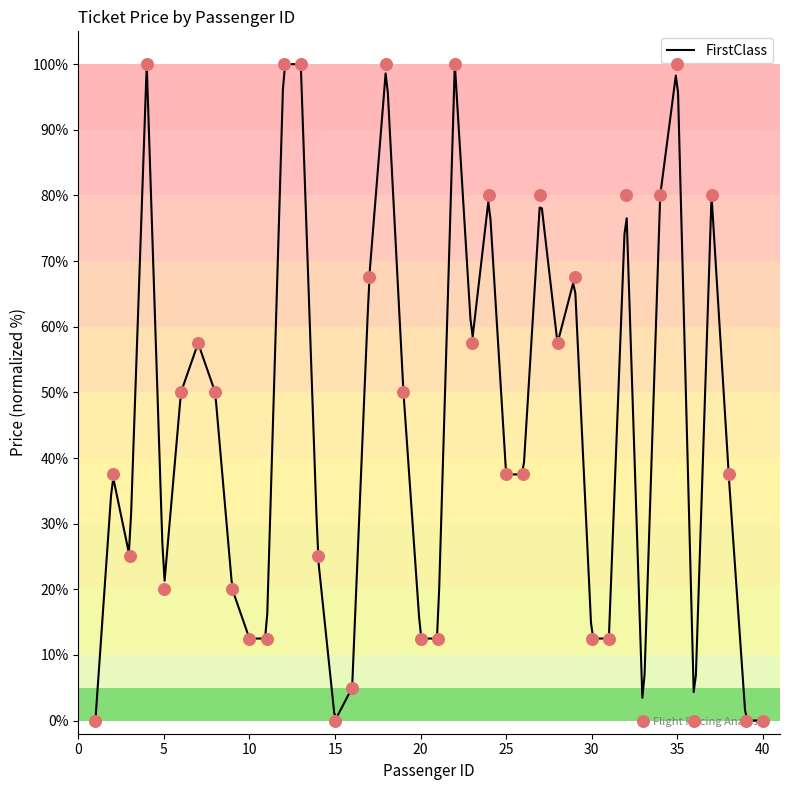

What is the change in value from 23 to 40?

-57.5